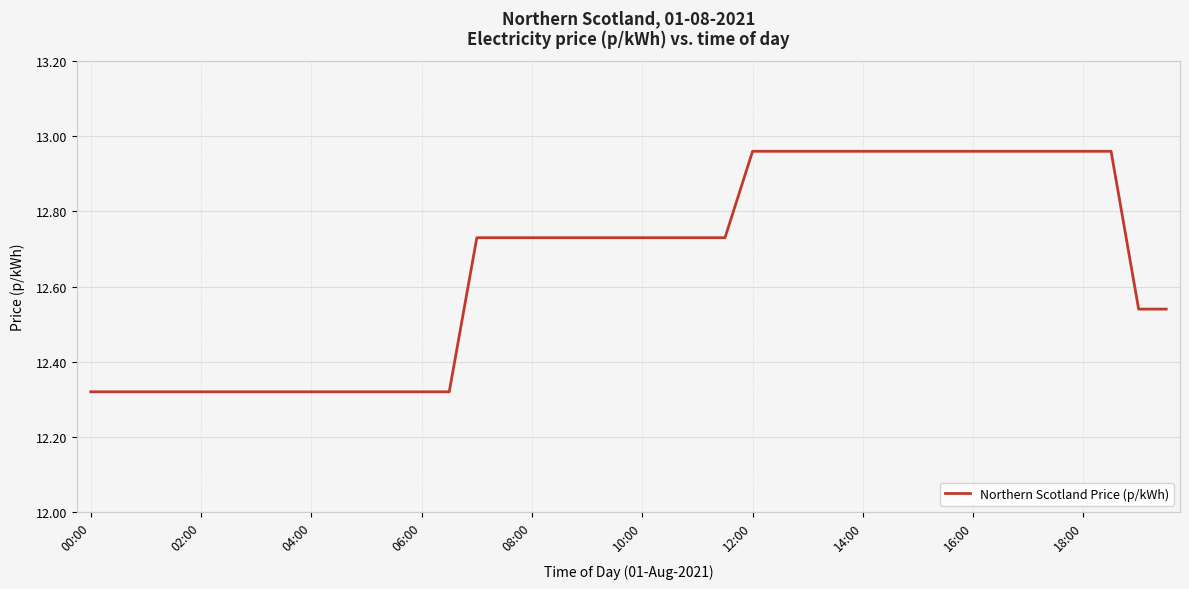

What is the difference between the maximum and minimum values?

0.6